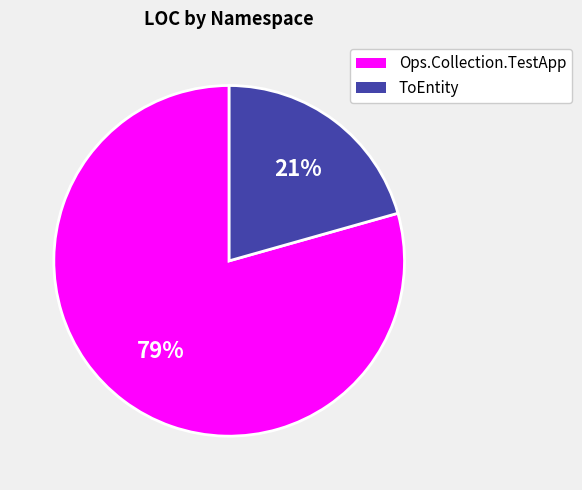

Rank the categories by value from highest to lowest.

Ops.Collection.TestApp, ToEntity